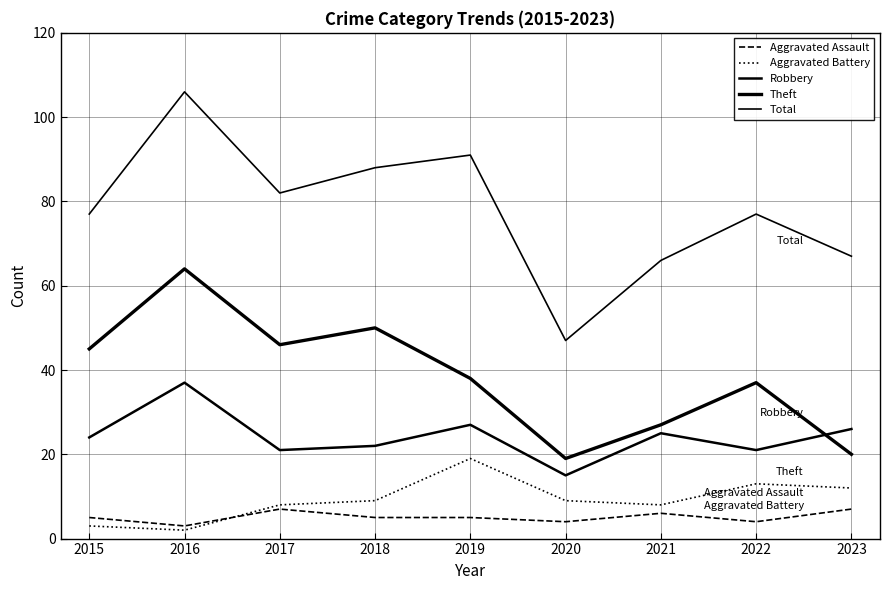

What is the difference between the second highest and minimum values in the Total series?

44